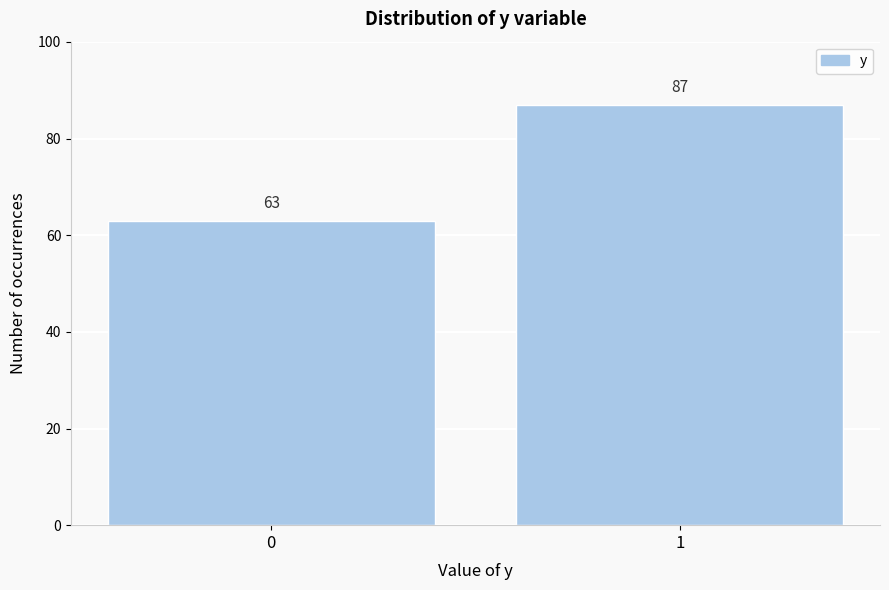

Reading left to right, extract all data points from this chart.

0=63	1=87